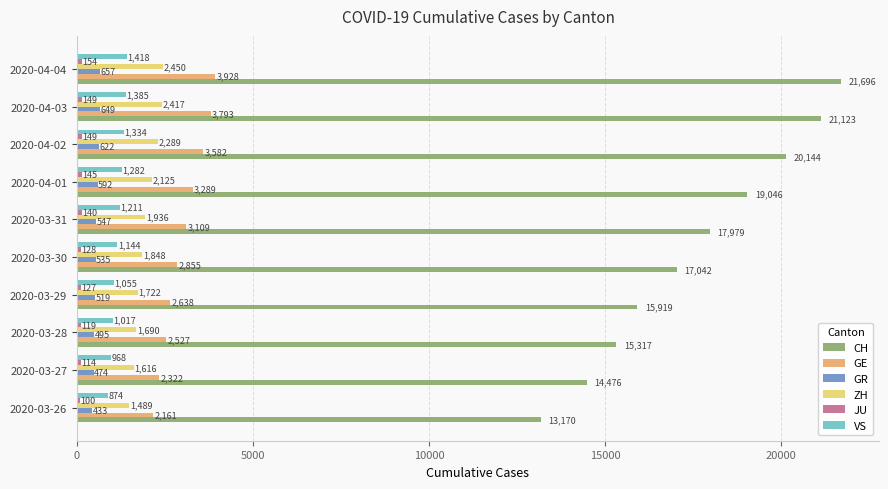

What is the average value of the GE series?

3020